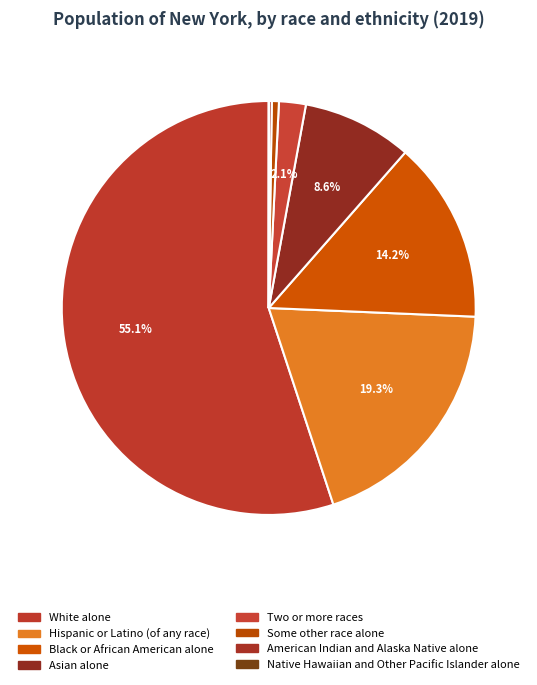

To the nearest percent, what percentage of the pie is Black or African American alone?

14%